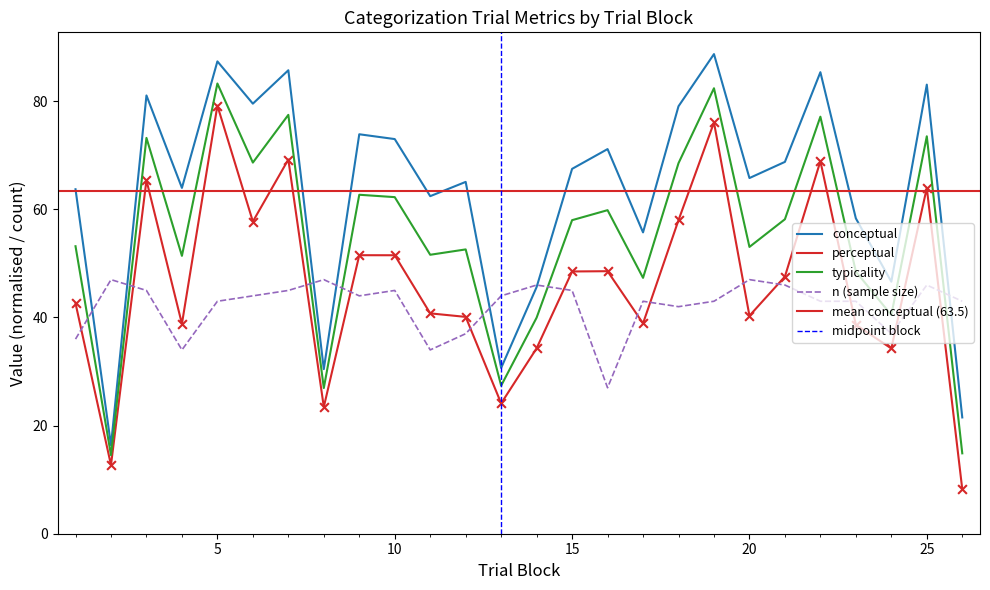

What is the total value across all series at 8?

127.8